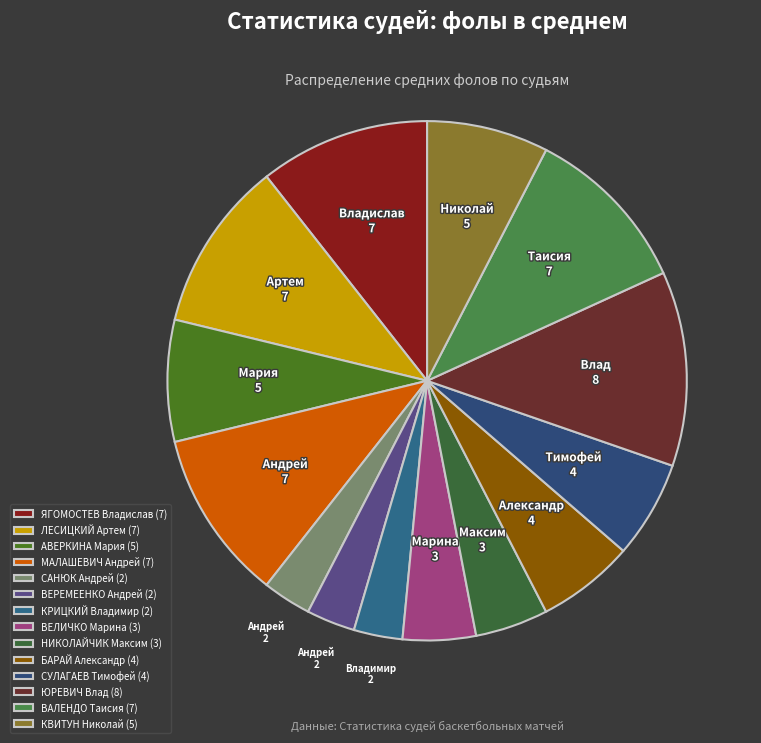

To the nearest percent, what percentage of the pie is КВИТУН Николай?

8%